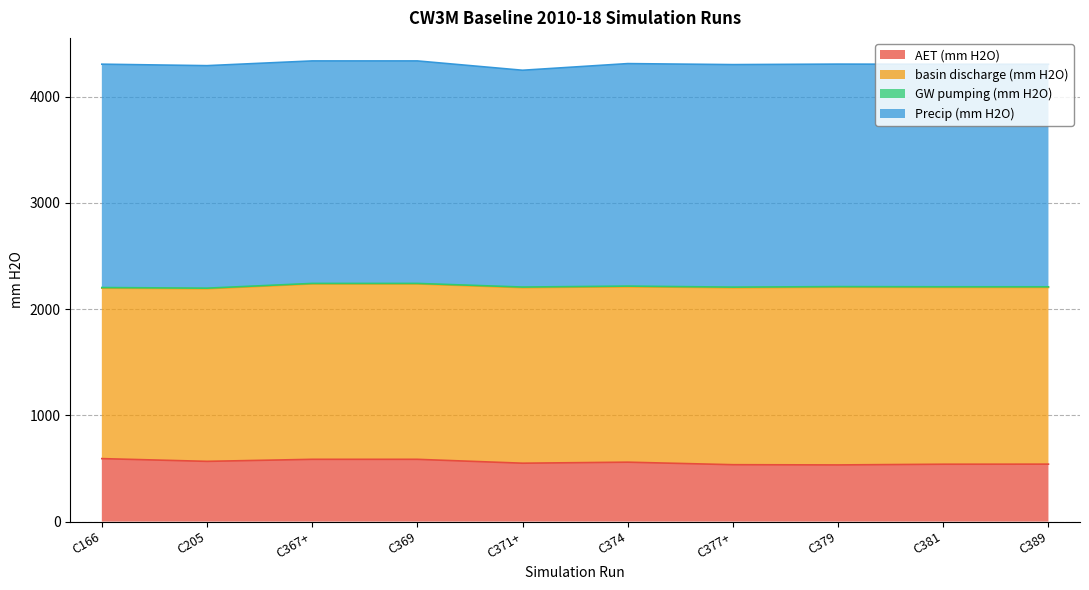

True or false: Precip (mm H2O) has a value of 2094.3 at C377+.

True